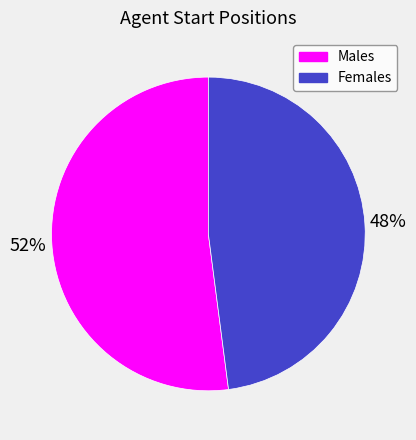

Combined, do Females and Males account for over 50%?

Yes